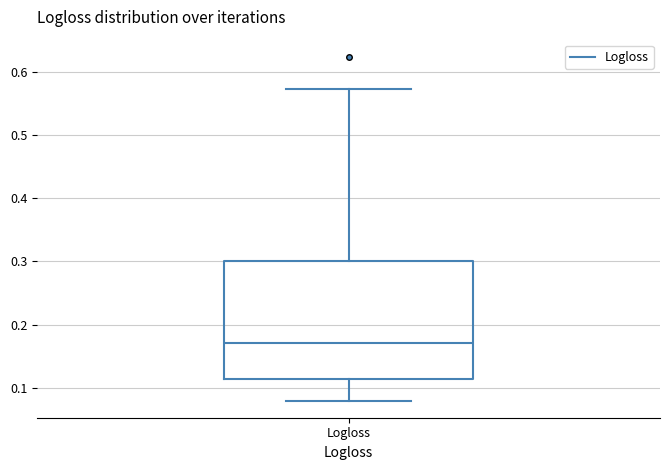

Where does the lower whisker of the box for Logloss end on the y-axis? The values are not printed on the chart, so give them approximately, as read against the axis.

0.08